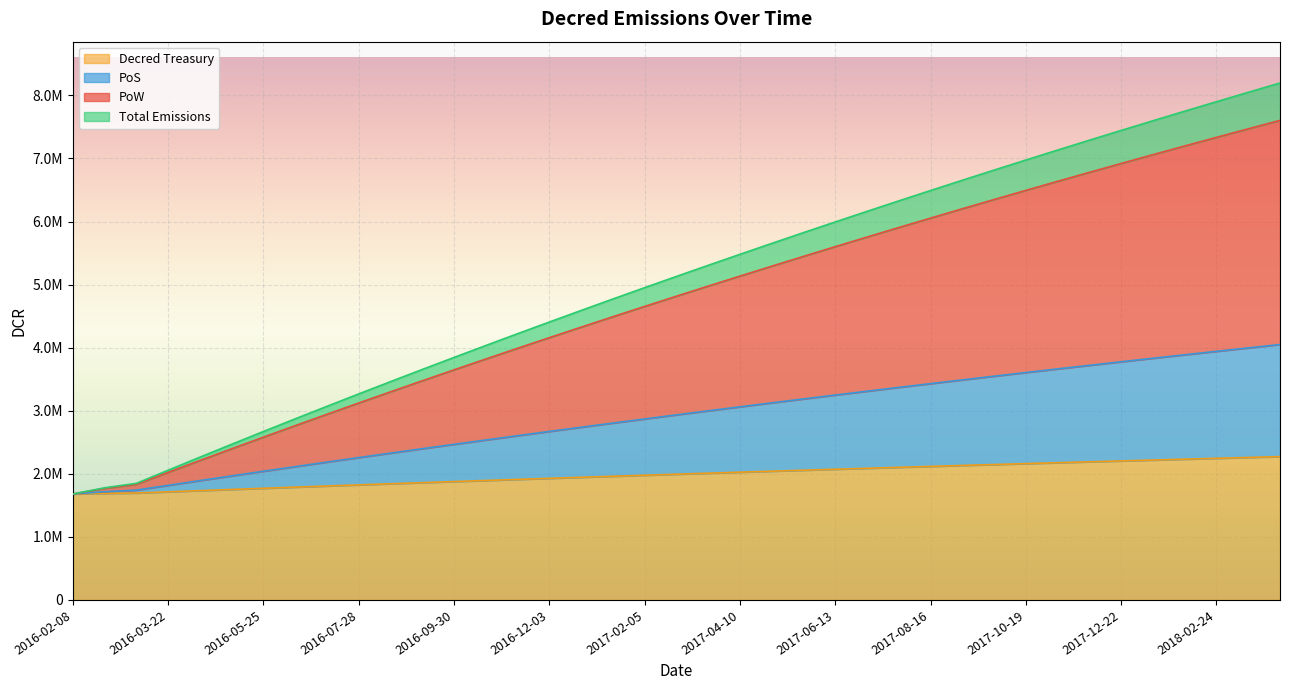

Which series changed the most between 2016-09-09 and 2017-08-16?

PoW